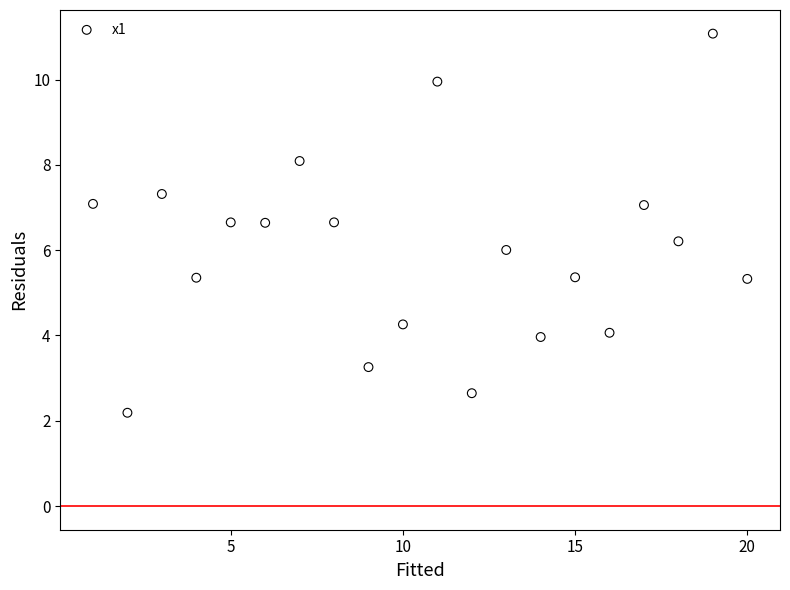

What is the range of X values (max minus min)?

19.0